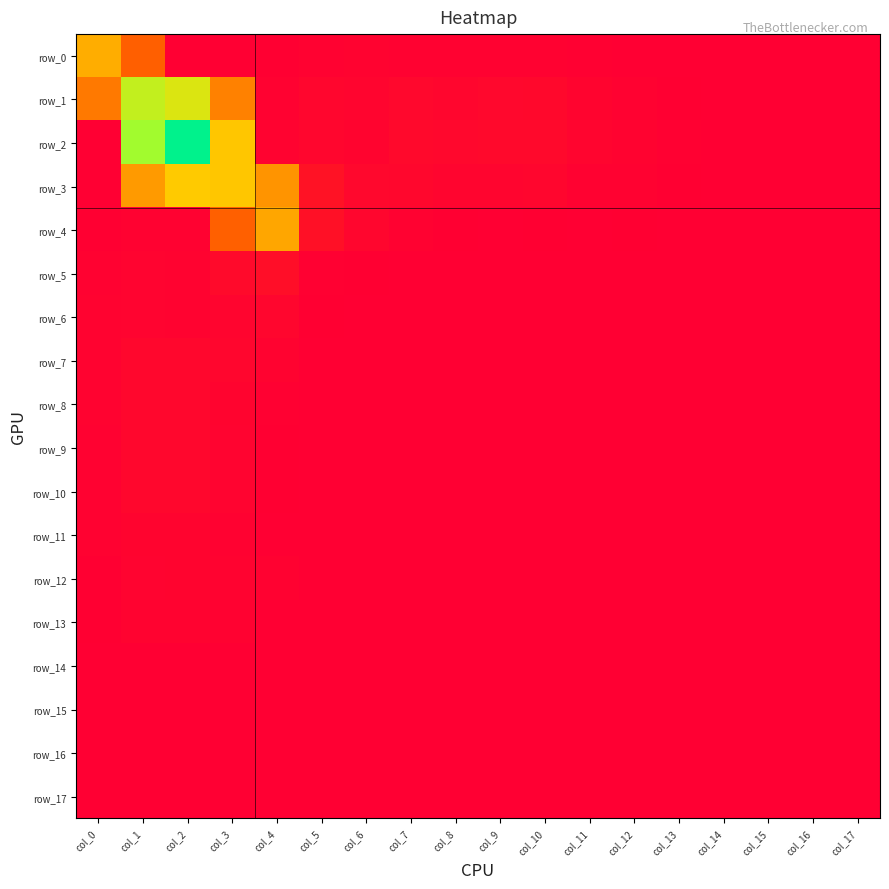

How many data points does each series have?

18